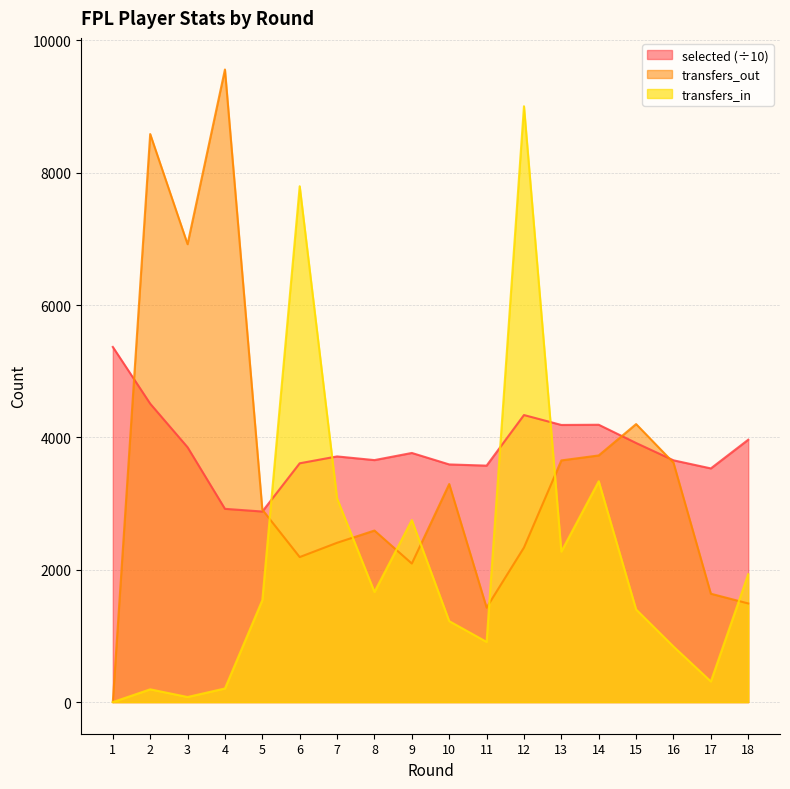

Does the chart display data point markers on the line(s)?

No